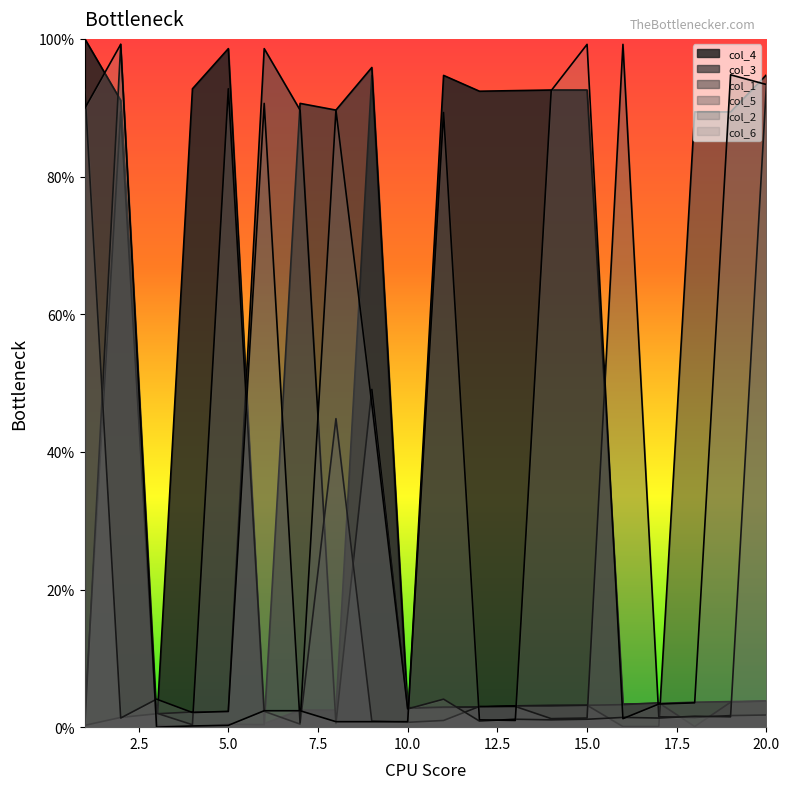

How many positive values does the col_4 series have?

19